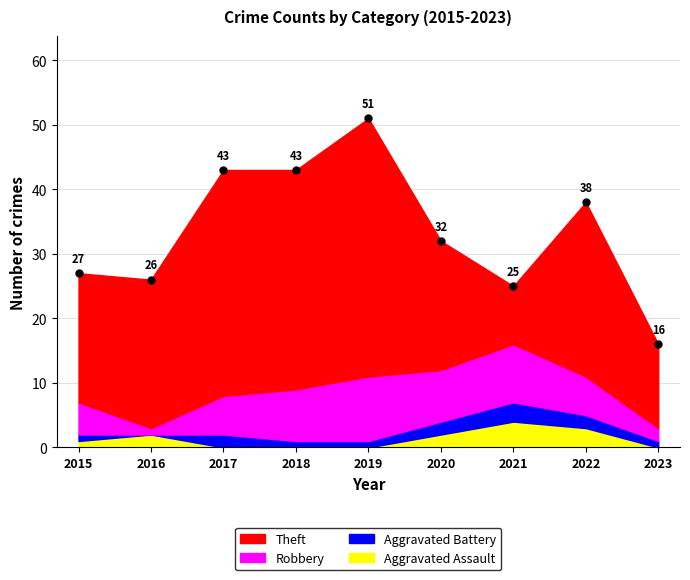

True or false: Aggravated Battery has more than 2 points higher than both neighbors.

False